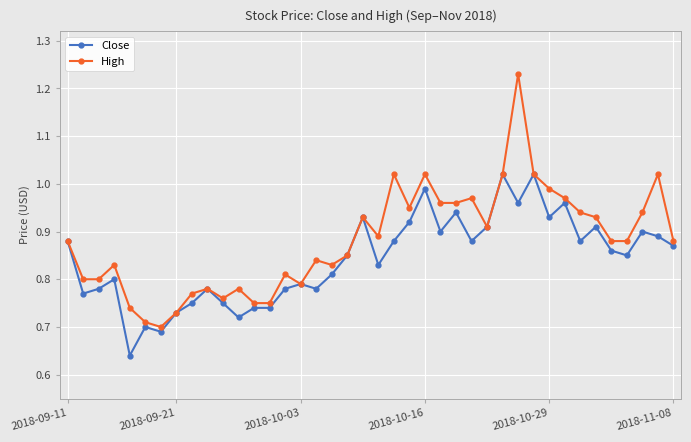

What is the difference between the maximum and minimum values in the Close series?

0.4